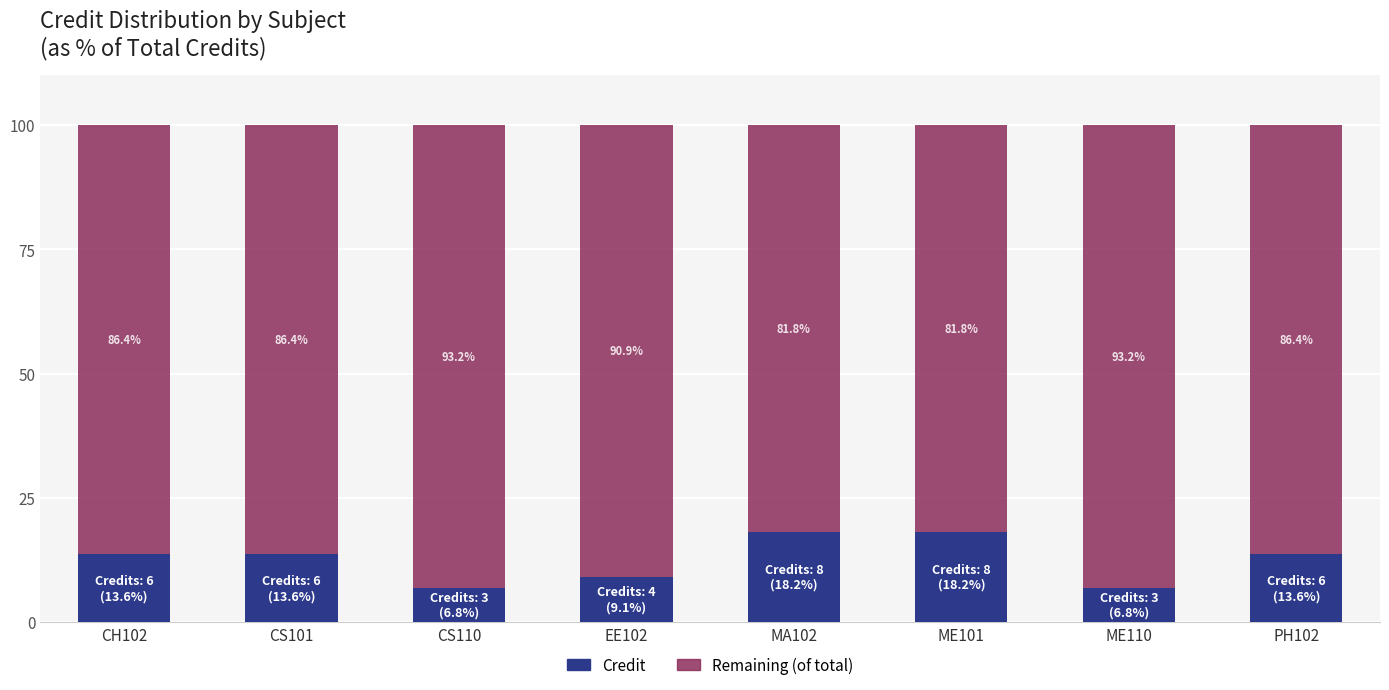

Read the Credit value at EE102.

9.1